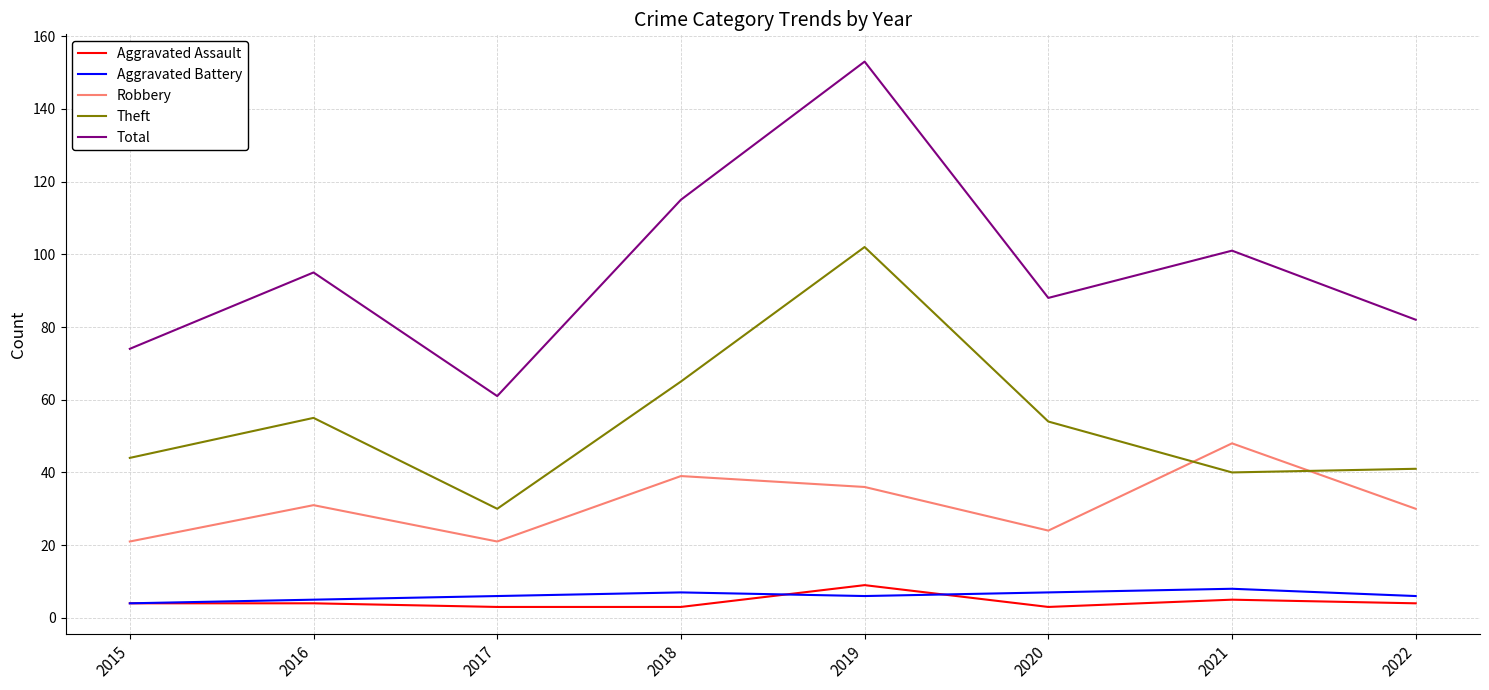

At which category is the sum across all series the highest?

2019